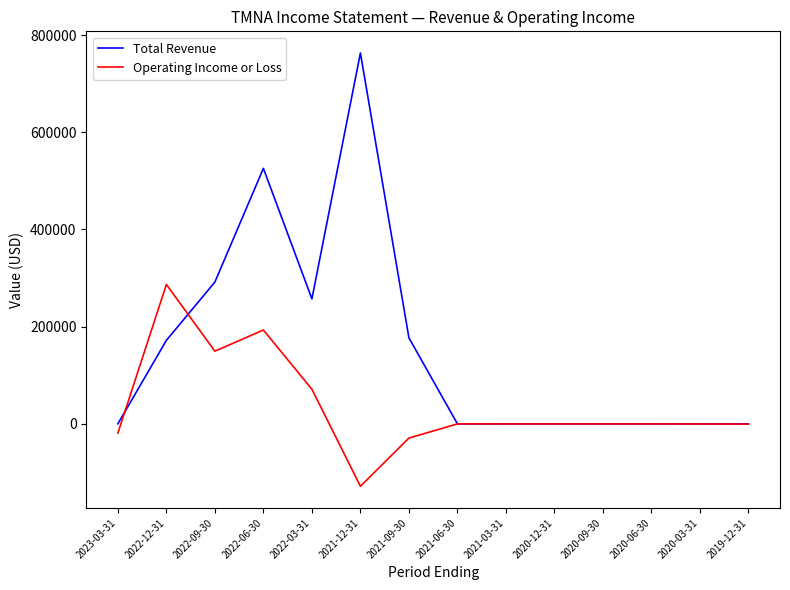

The value of Total Revenue at 2020-12-31 is 0. True or false?

True